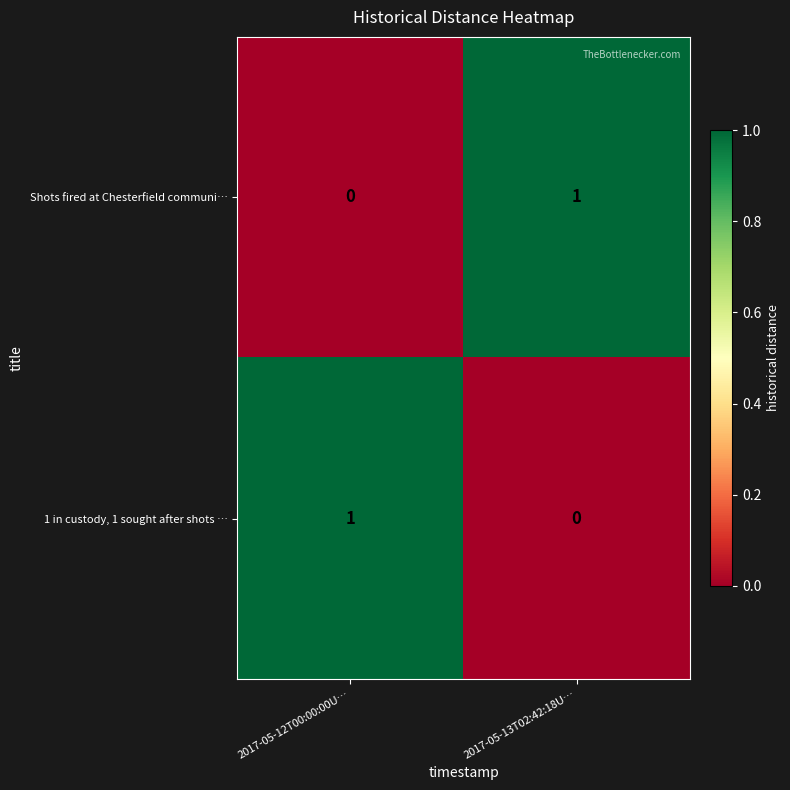

List the labels in order of Shots fired at Chesterfield communi… value, smallest first.

2017-05-12T00:00:00U…, 2017-05-13T02:42:18U…